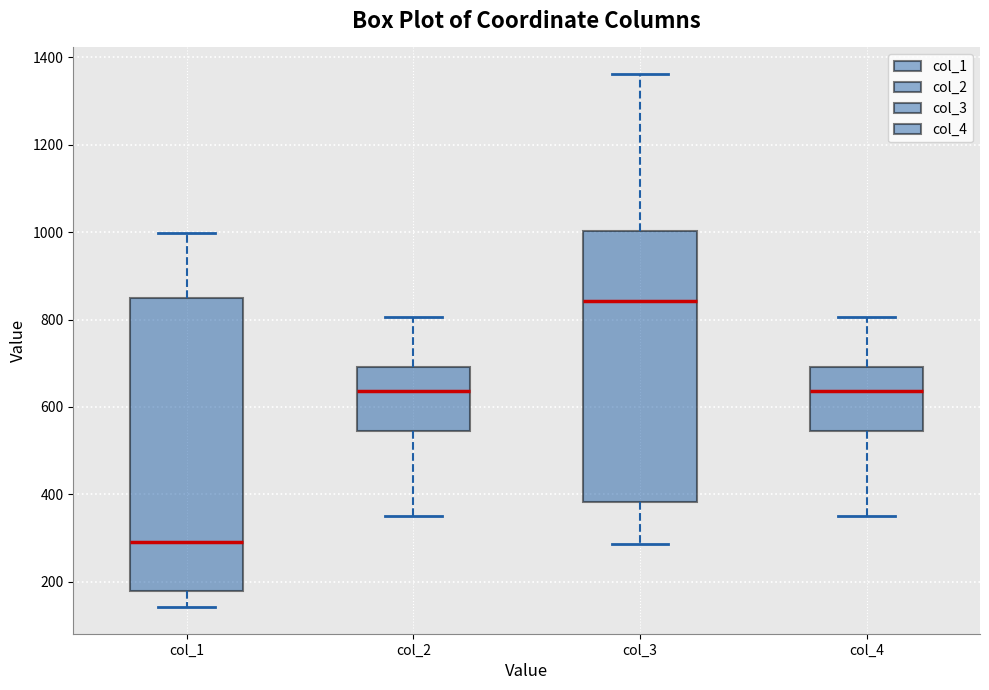

Where does the lower whisker of the box for col_4 end on the y-axis? The values are not printed on the chart, so give them approximately, as read against the axis.

360